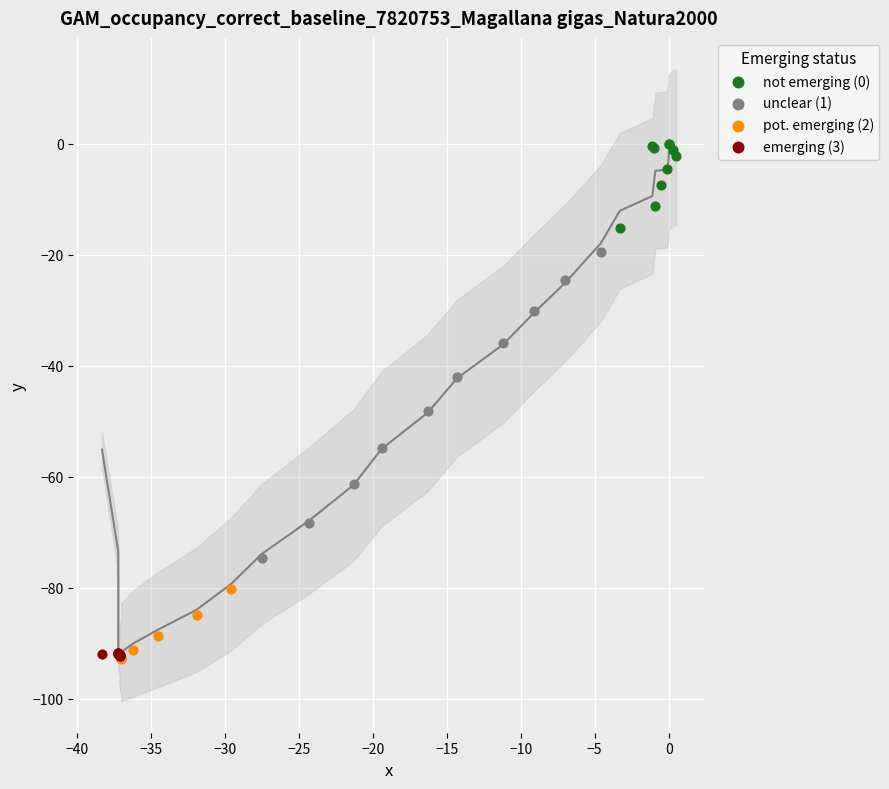

Which series has the largest Y range (max minus min)?

unclear (1)